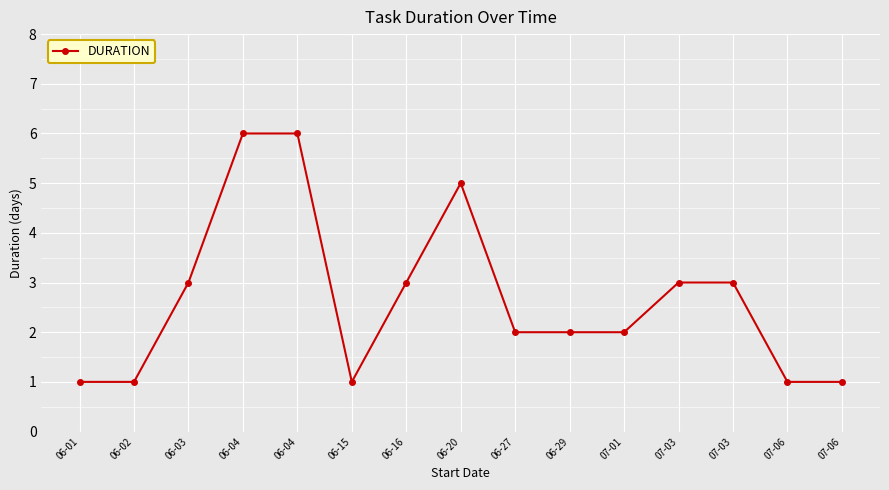

Reading left to right, transcribe all the data shown in this chart.

06-01=1	06-02=1	06-03=3	06-04=6	06-04=6	06-15=1	06-16=3	06-20=5	06-27=2	06-29=2	07-01=2	07-03=3	07-03=3	07-06=1	07-06=1